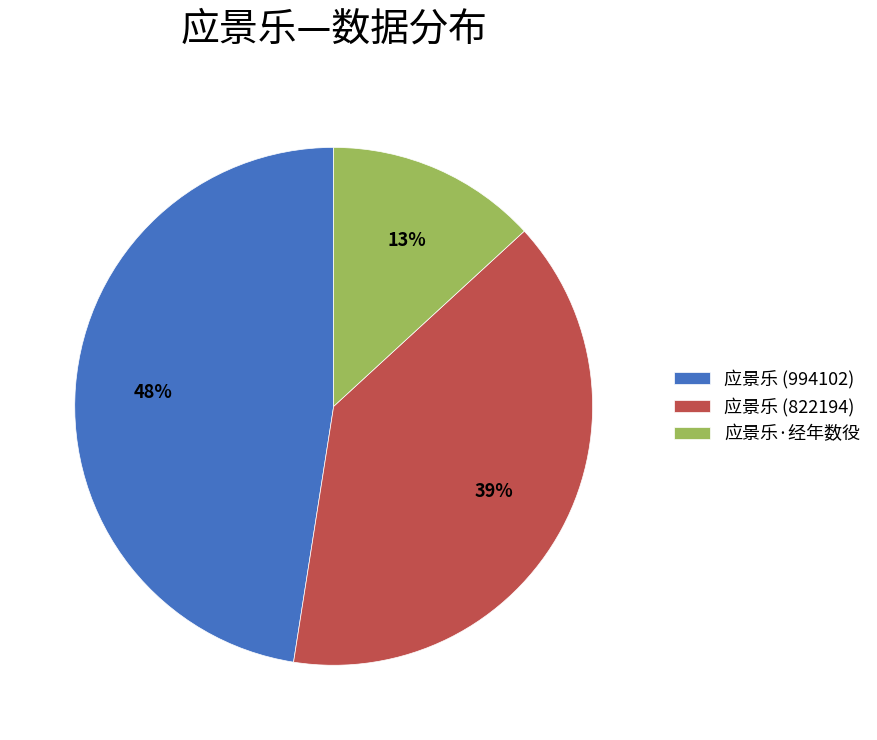

Count the number of slices in the pie.

3